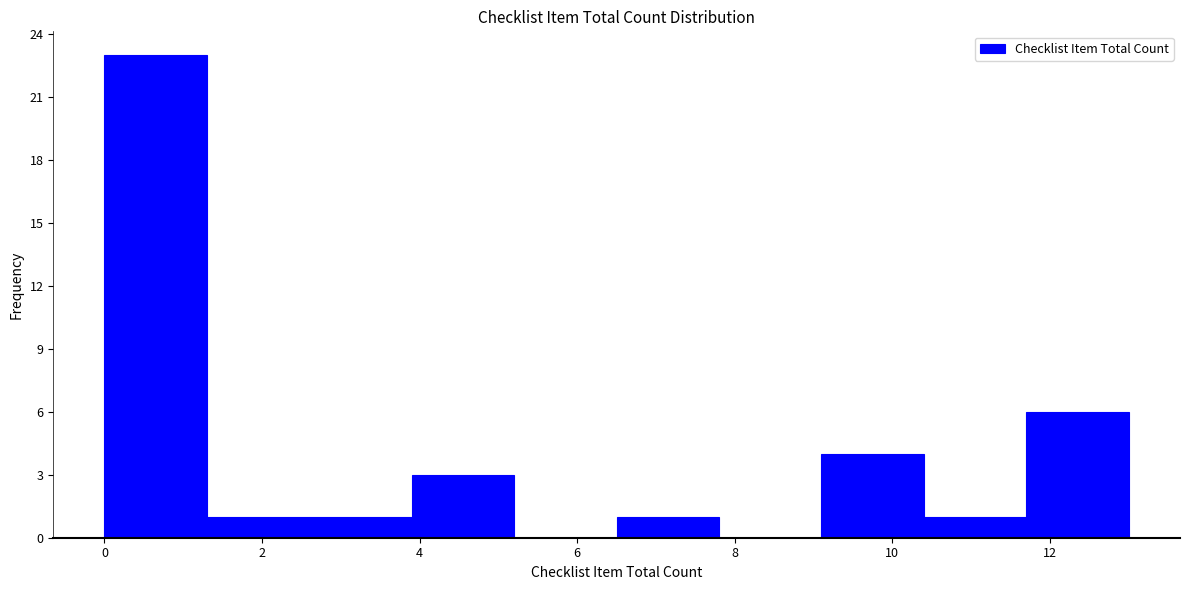

What is the height of the bar covering 9.1 to 10.4 on the x-axis? Neither the bar edges nor the heights are printed on the chart, so give them approximately, as read against the axes.

4